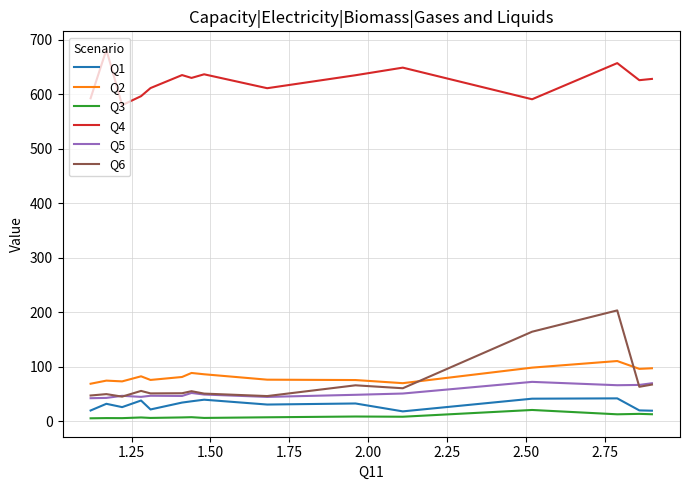

Which series has the largest total across all categories?

Q4